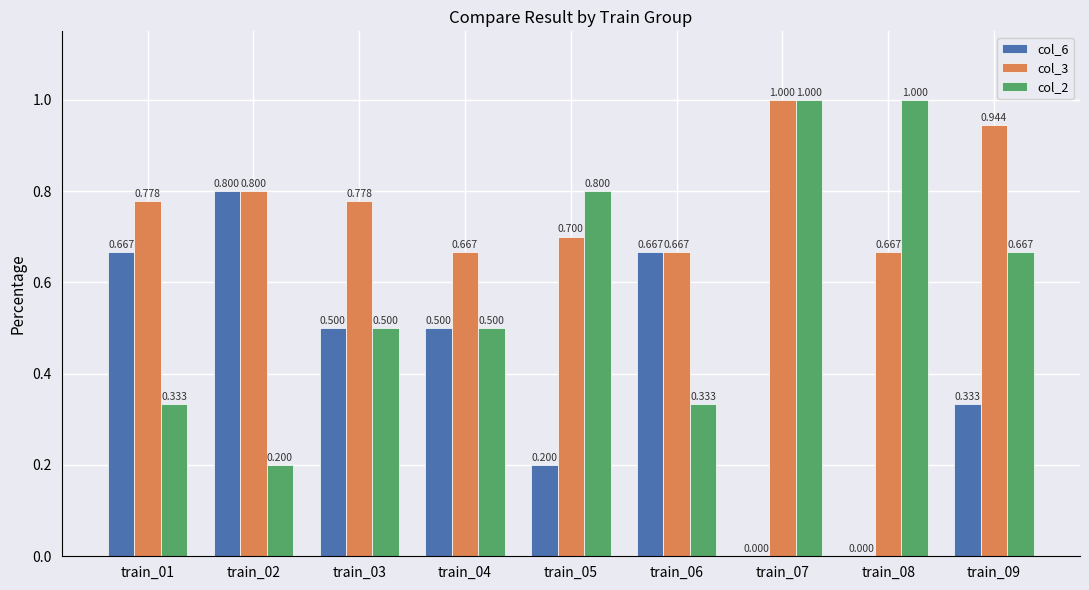

Is the value of col_6 at train_08 greater than the value of col_3 at train_04?

No